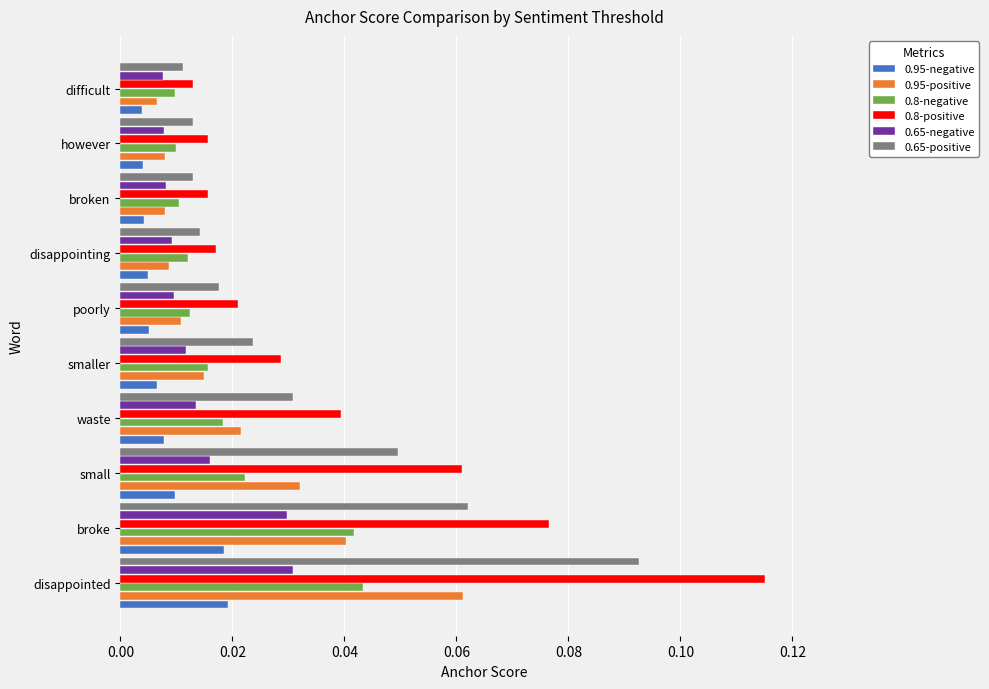

List the series in order of their peak value, highest first.

0.8-positive, 0.65-positive, 0.95-positive, 0.8-negative, 0.65-negative, 0.95-negative